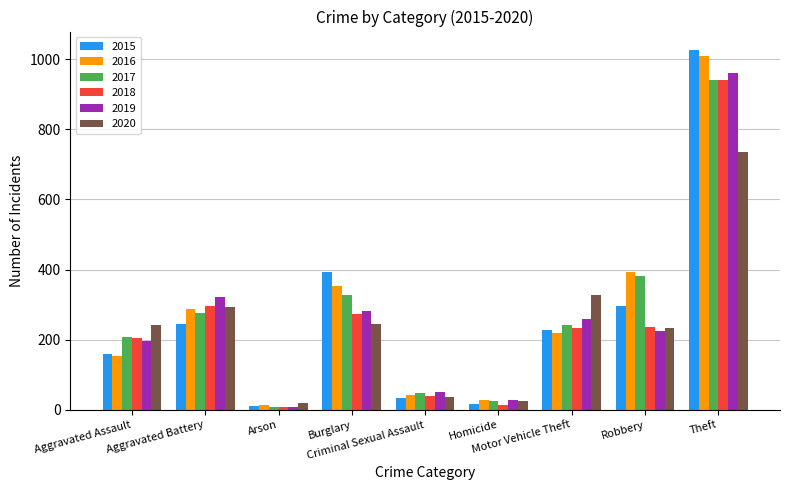

What is the label of the 5th bar from the left?

Criminal Sexual Assault